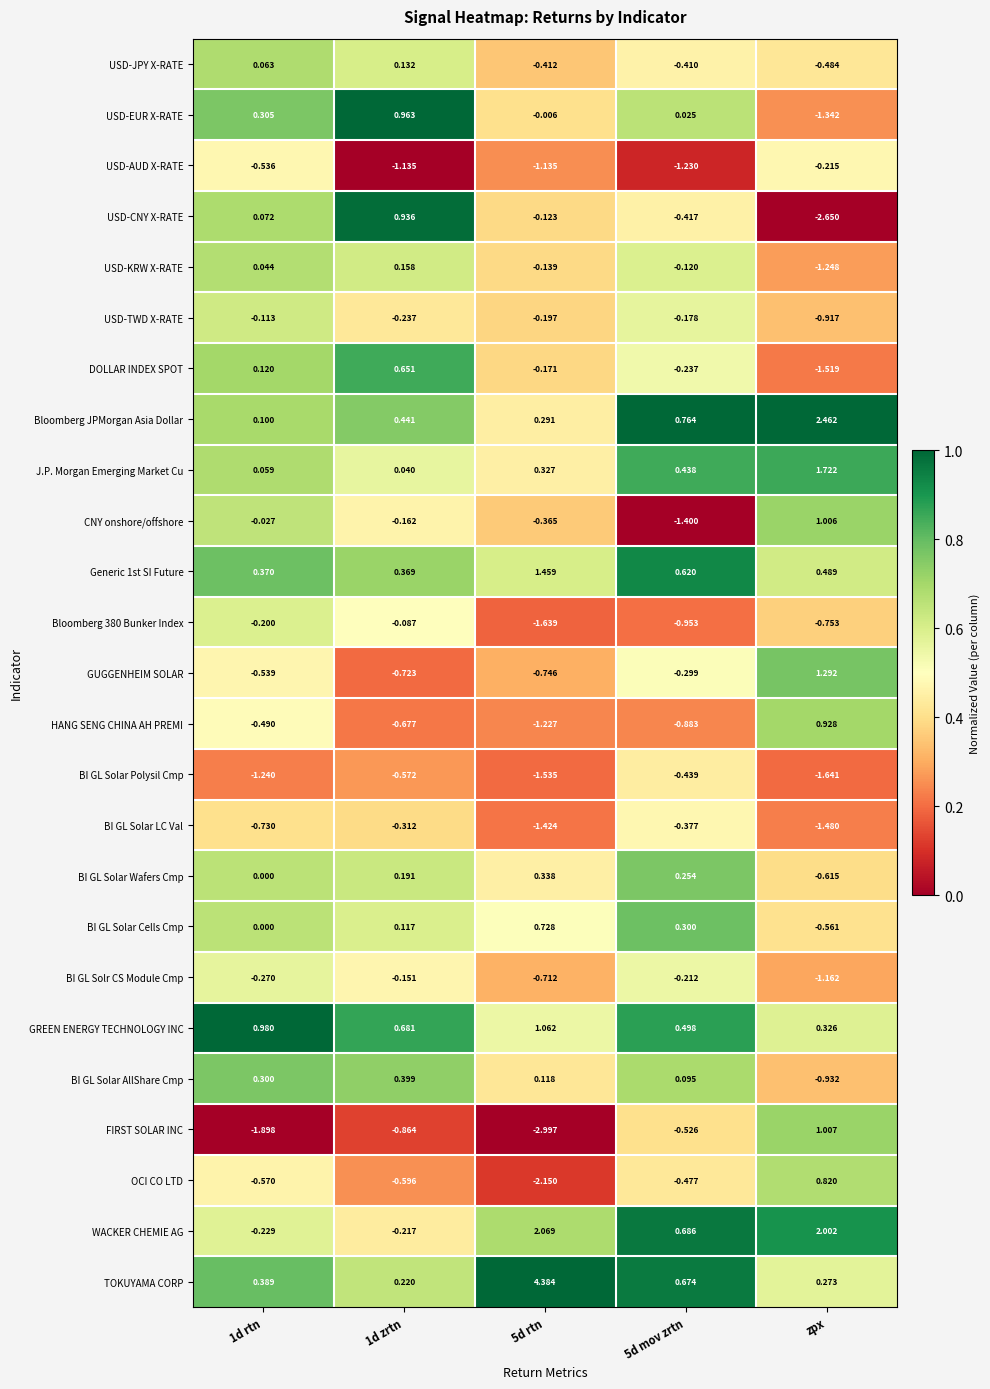

Between 1d zrtn and 5d mov zrtn, which series saw the biggest shift?

USD-CNY X-RATE